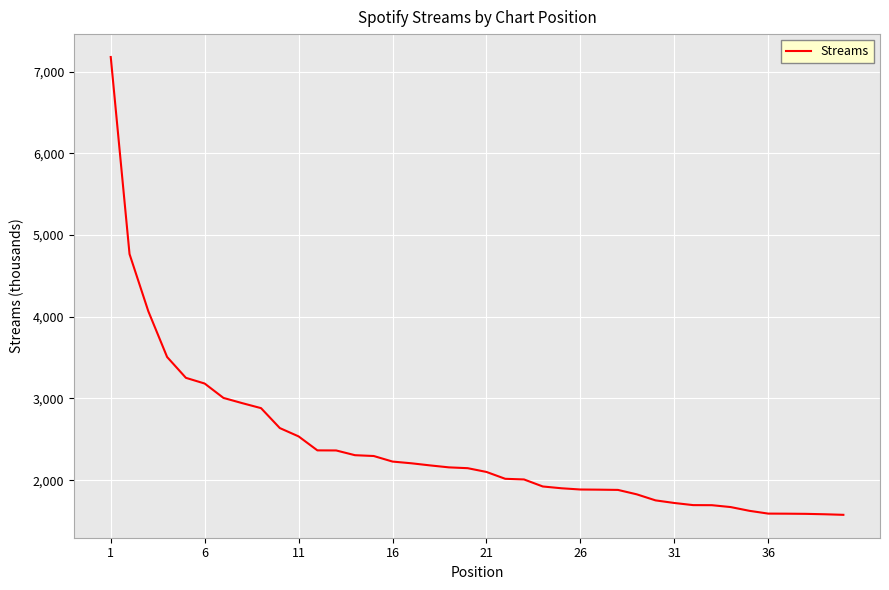

What is the sum of all values?

95733